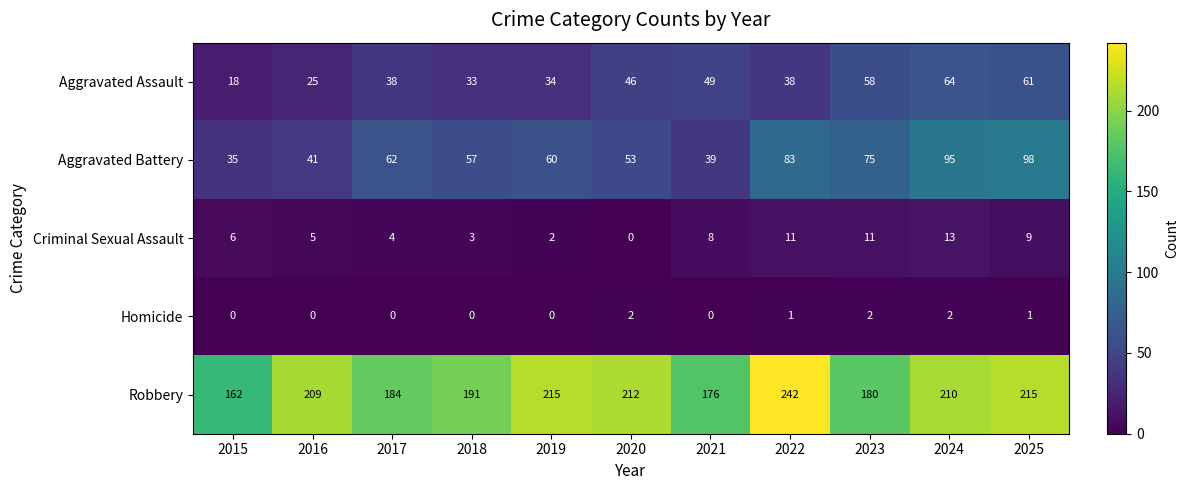

Where does the Aggravated Battery series first go above 60?

2017